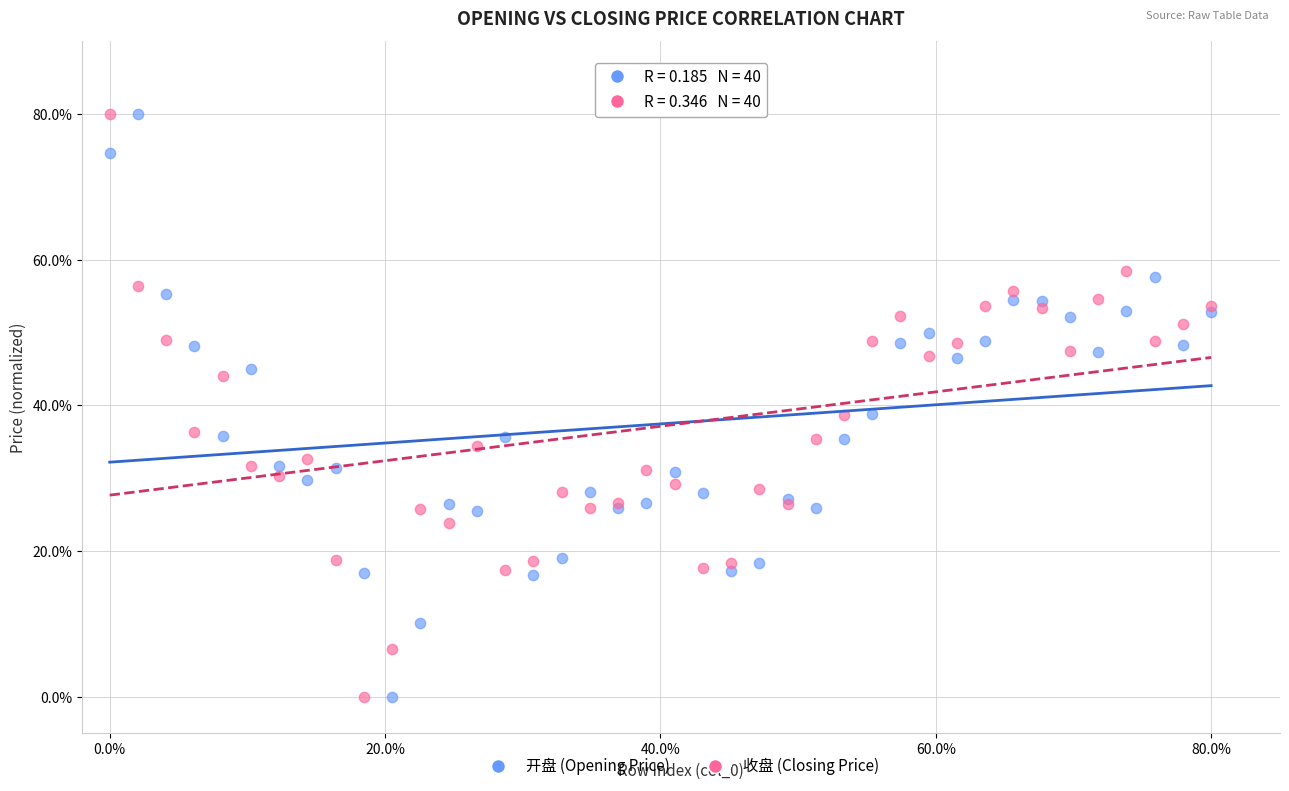

What is the X range (max minus min) for the scatter plot?

80.0